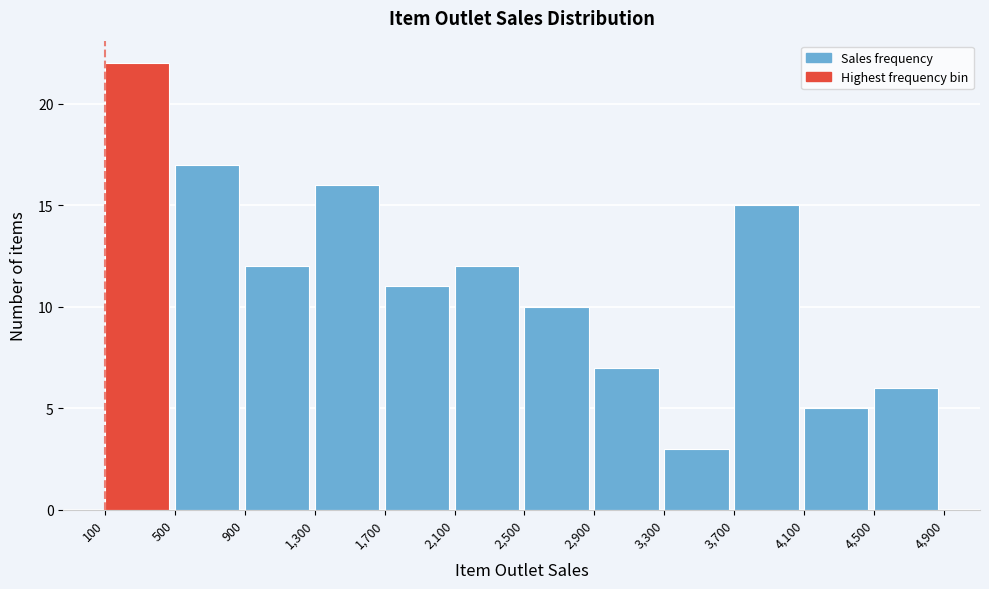

What is the height of the bar covering 4,500 to 4,900 on the x-axis? The values are not printed on the chart, so give them approximately, as read against the axis.

6